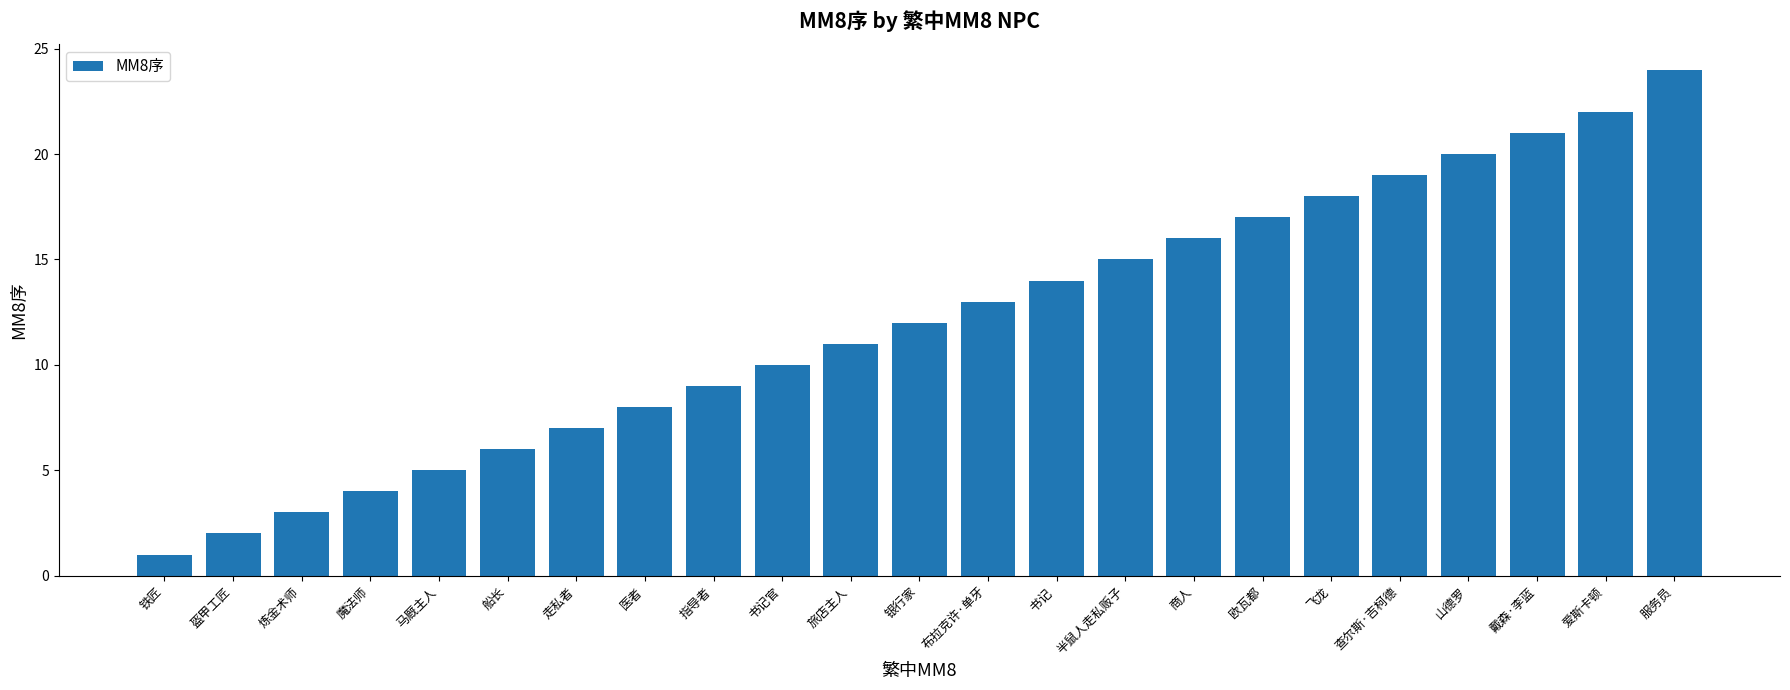

What is the label of the 2nd bar from the left?

盔甲工匠